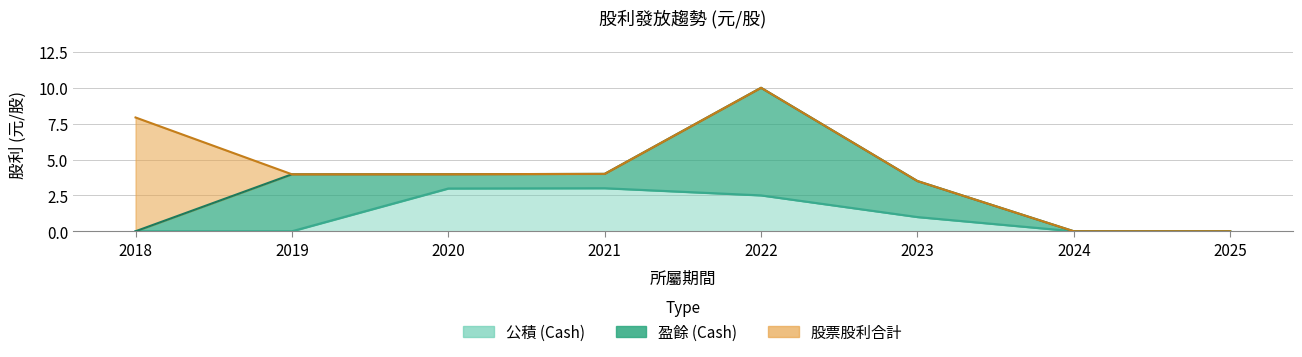

Where is 公積 (Cash) nearest to the value 1?

2023